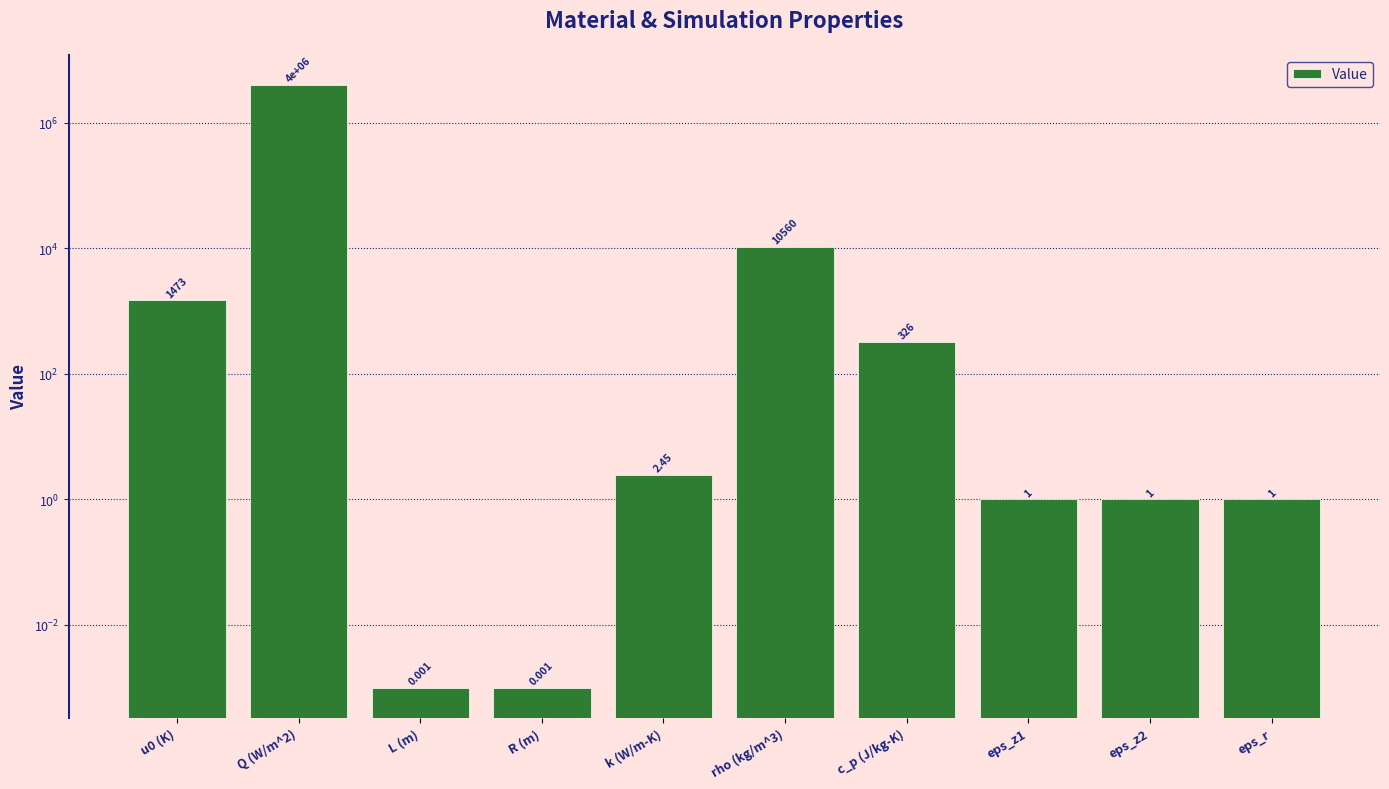

Reading right to left, what are all the values shown in this chart?

1.0	1.0	1.0	326.0	10560.0	2.5	0.0	0.0	4000000.0	1473.0